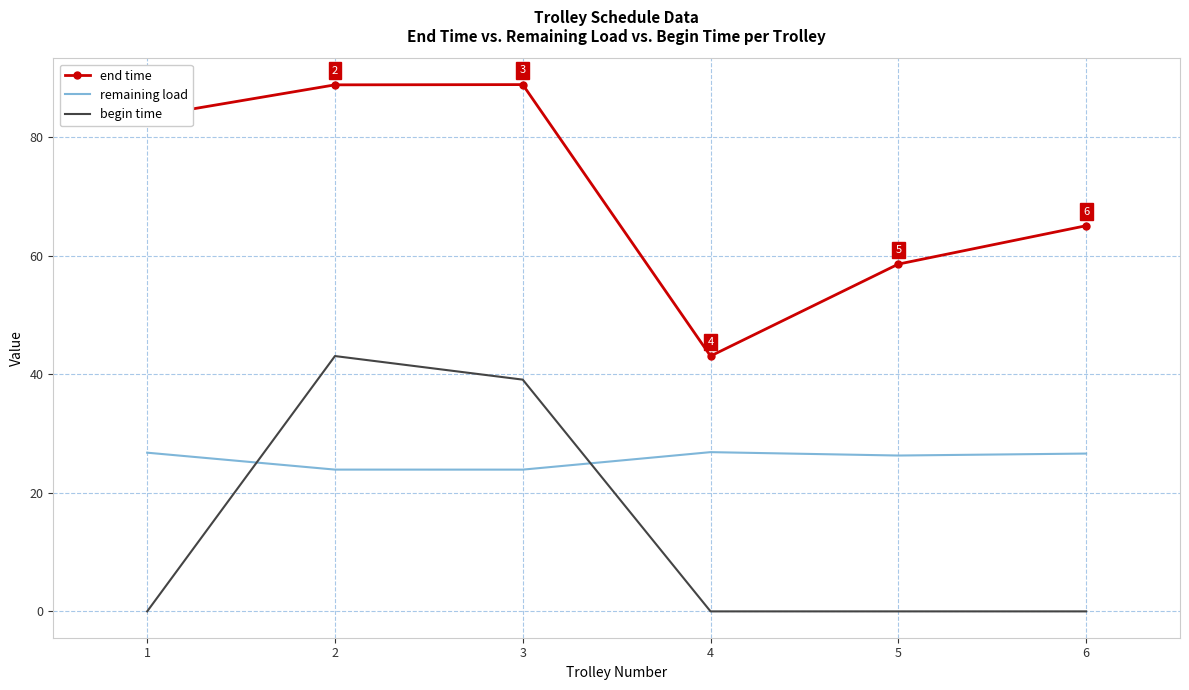

Which series has the largest total across all categories?

end time